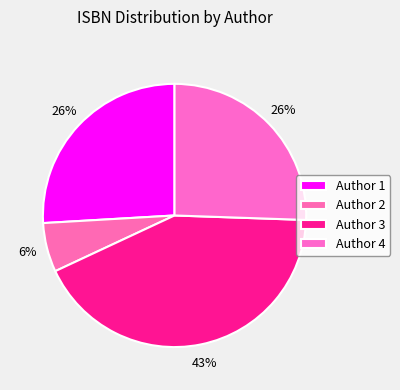

To the nearest percent, what is the difference between the Author 1 and Author 3 slice percentages?

17%